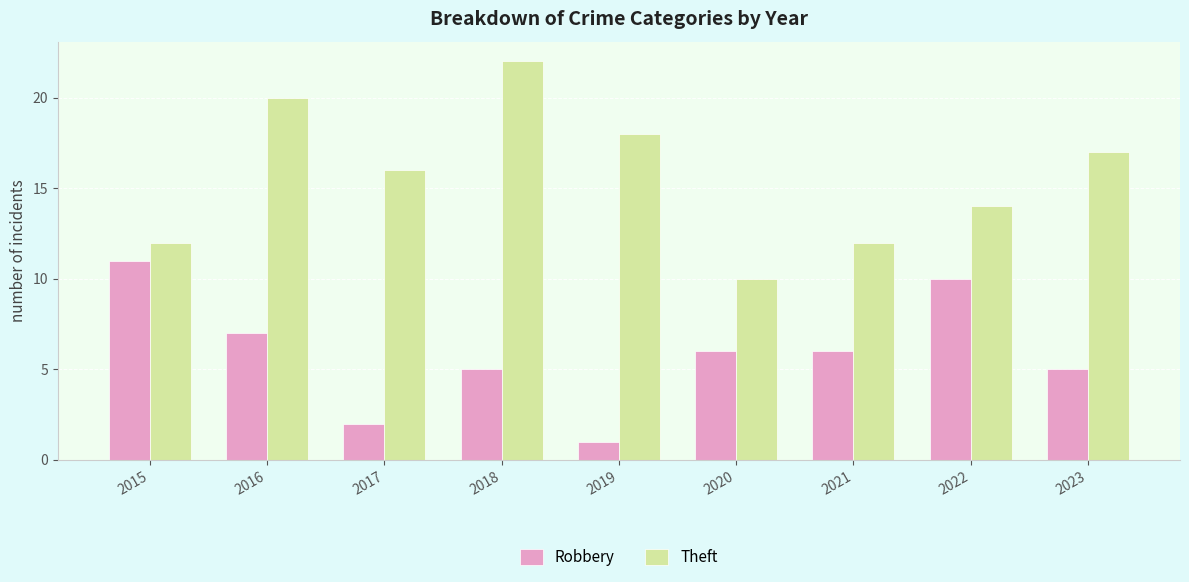

What is the average value of the Robbery series?

6